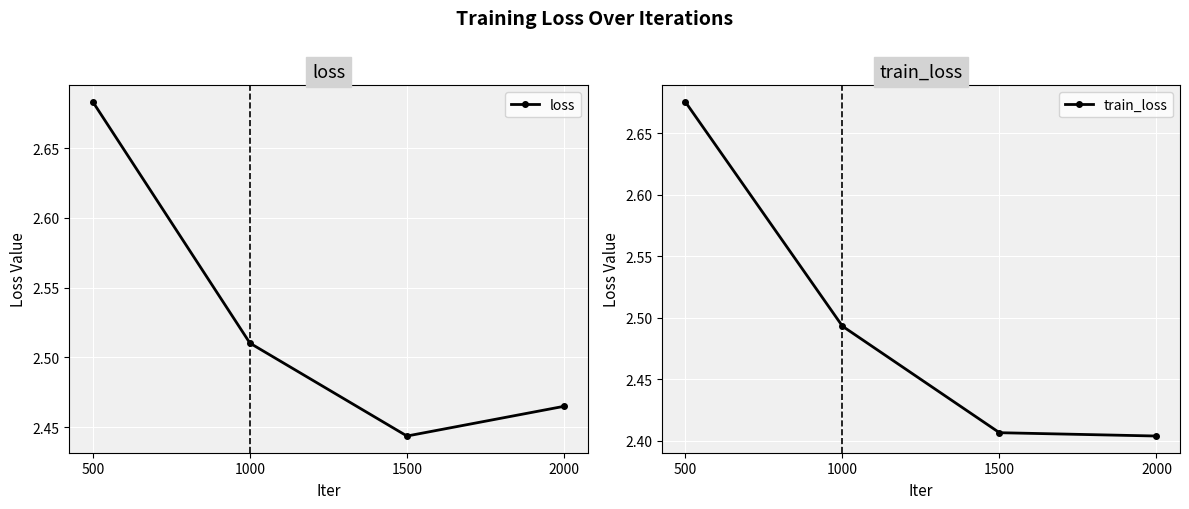

What are all the series names shown in the legend?

loss, train_loss